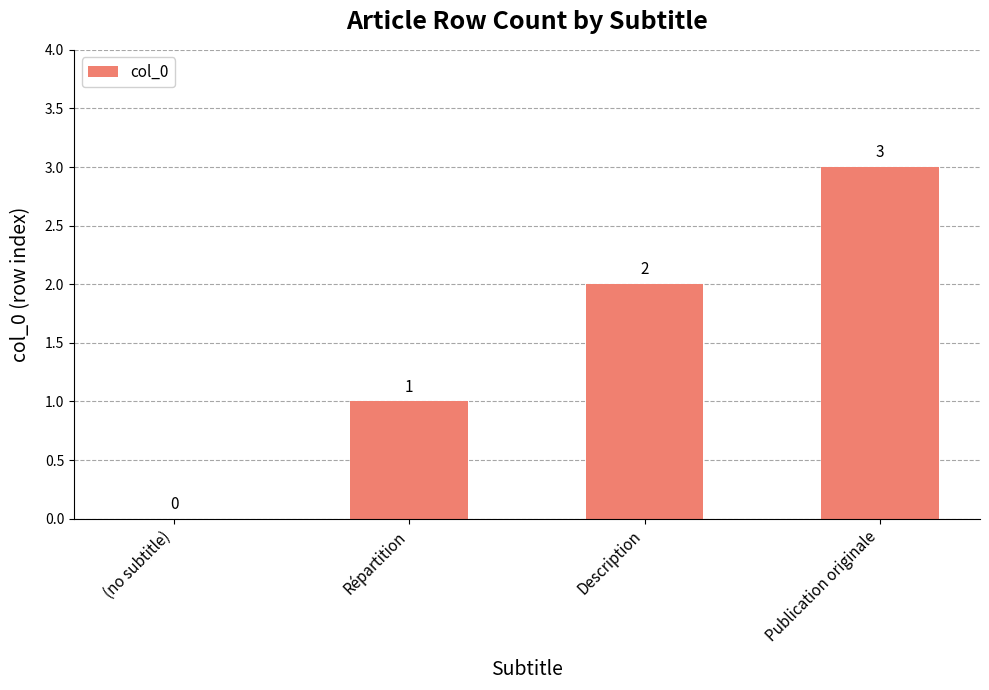

What is the sum of all values?

6